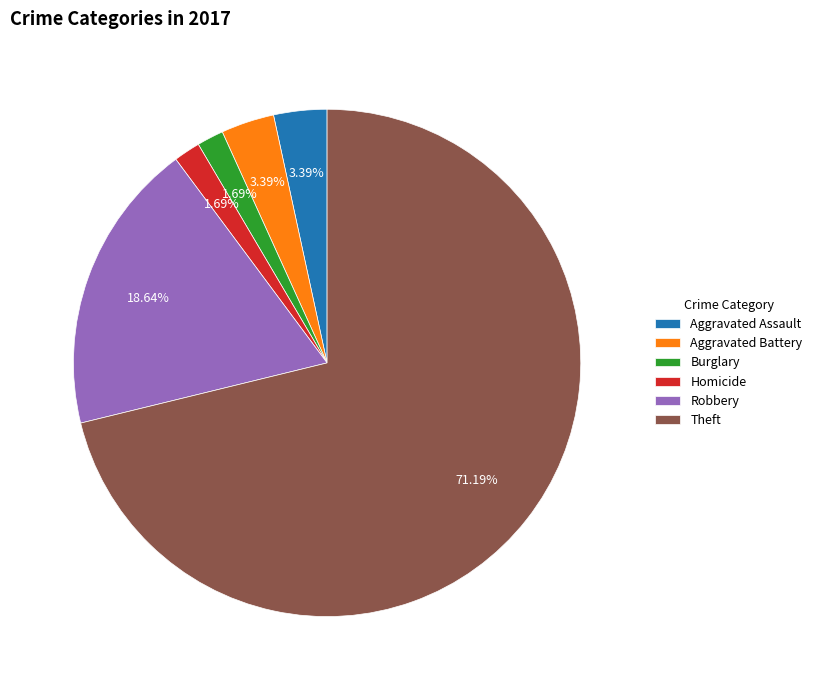

To the nearest percent, what portion does Aggravated Battery represent?

3%